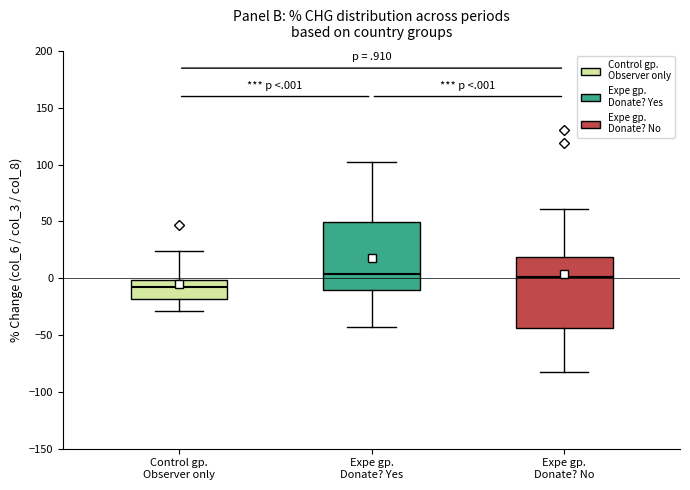

Which box's median line is the lowest?

Control gp. Observer only